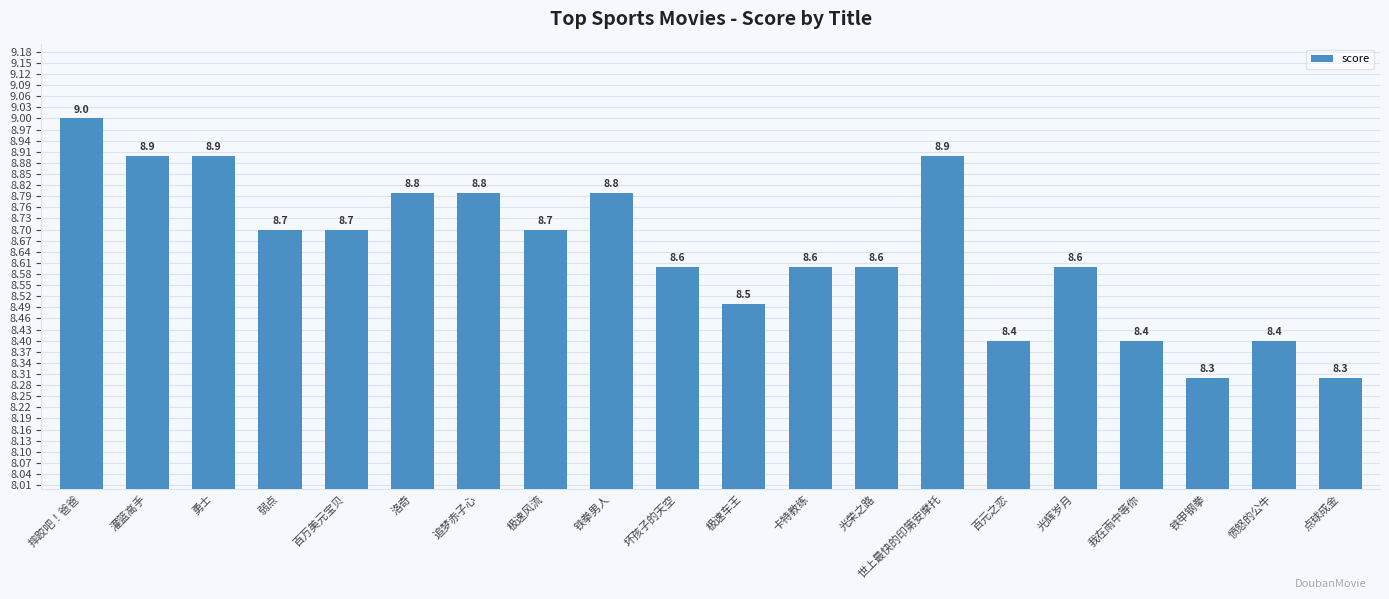

The chart shows a value of 8.8 at 追梦赤子心. True or false?

True